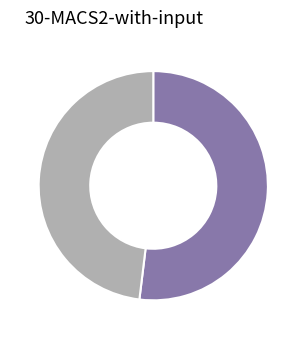

Is there a majority slice in this chart?

Yes